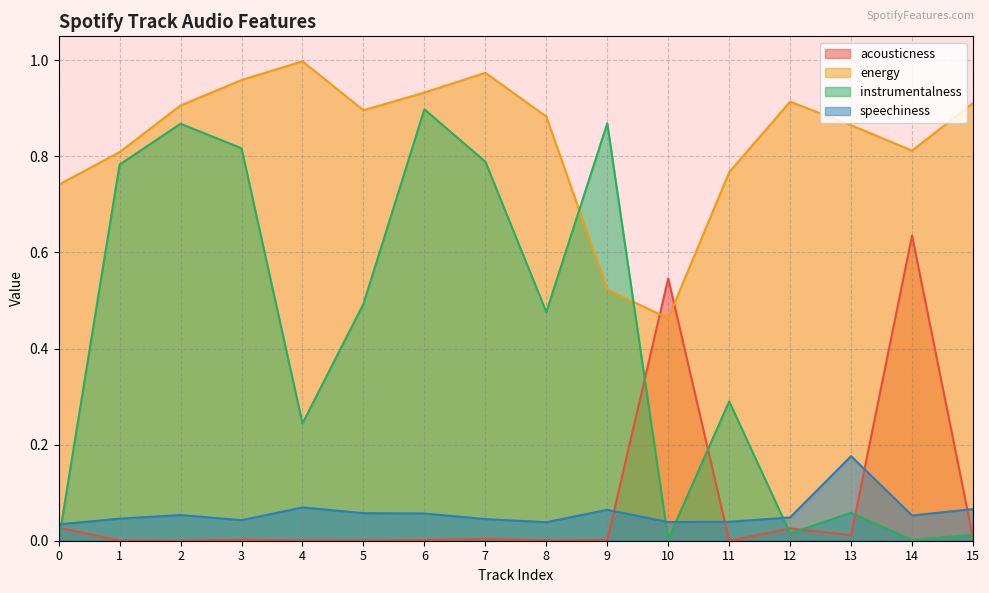

In instrumentalness, how many points are lower than both neighbors (excluding endpoints)?

5